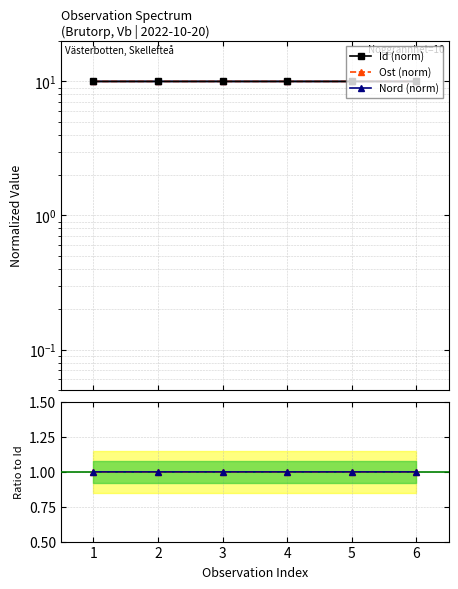

Is it true that Id (norm) equals 14.7 at 3?

False